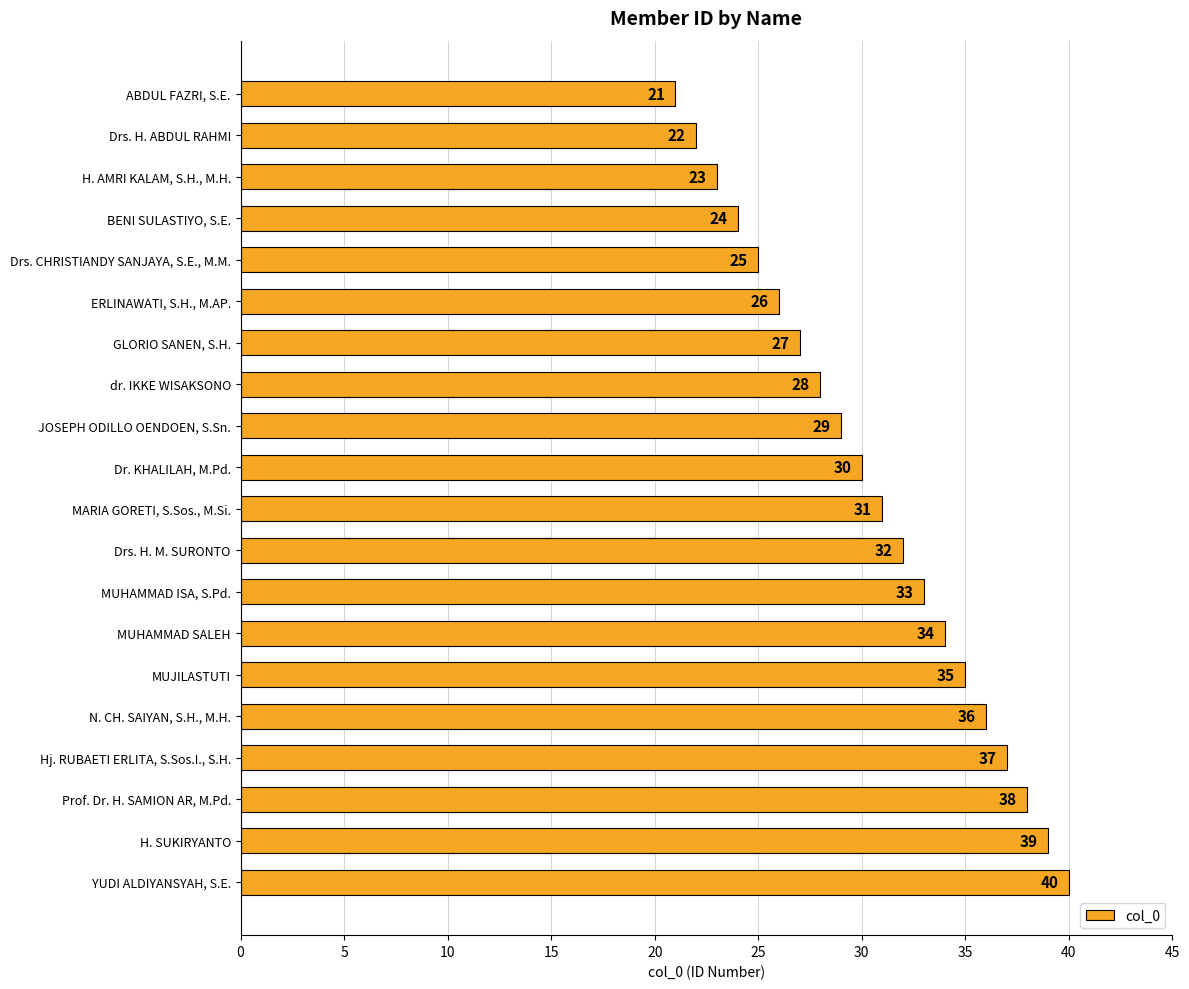

Reading top to bottom, list all the values displayed in this chart.

21	22	23	24	25	26	27	28	29	30	31	32	33	34	35	36	37	38	39	40